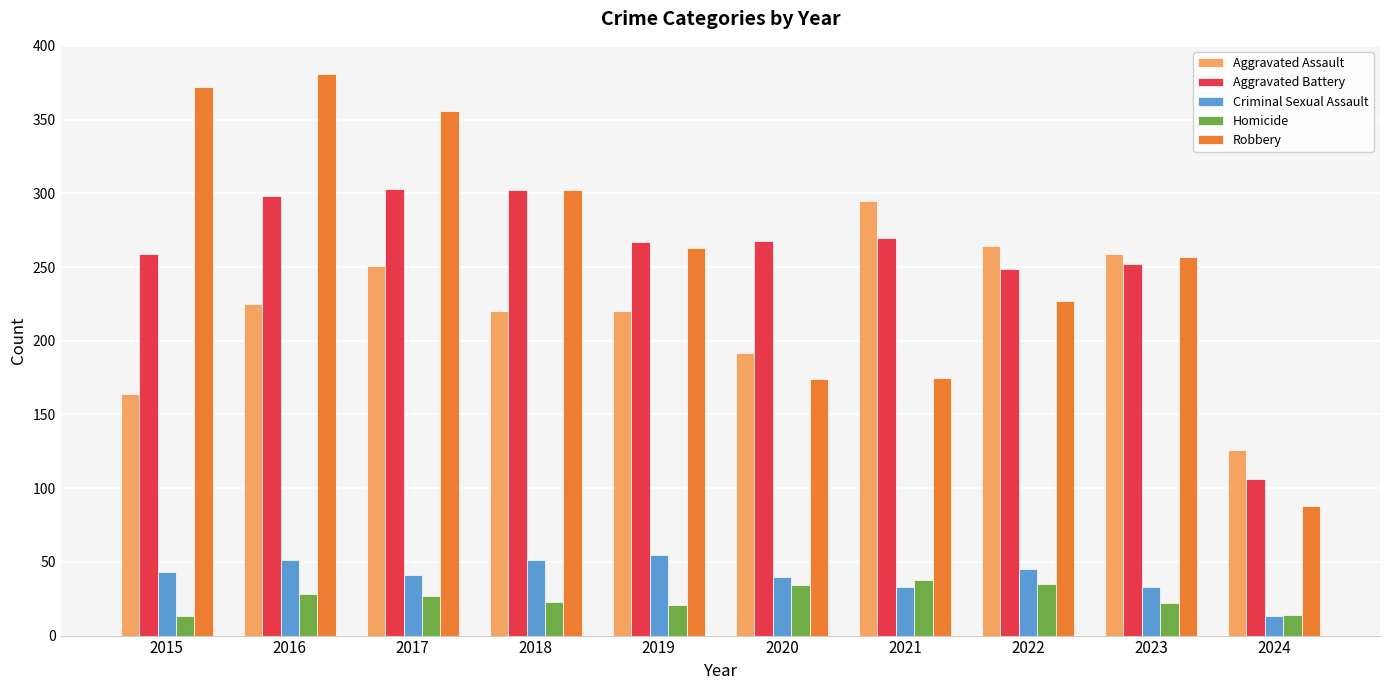

What is the difference between the maximum and minimum values in the Robbery series?

293